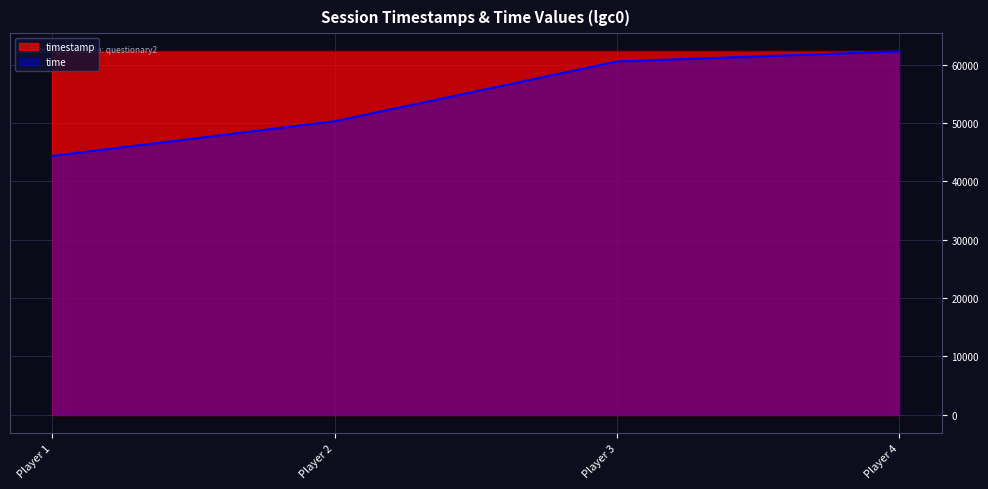

What is the difference between the maximum and minimum values in the time series?

17922.0